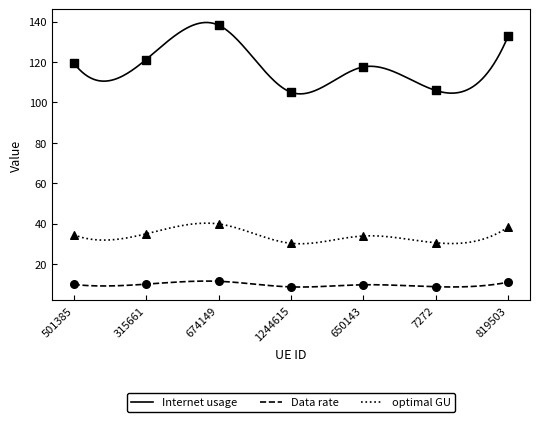

What is the total value across all series at 7272?

145.3